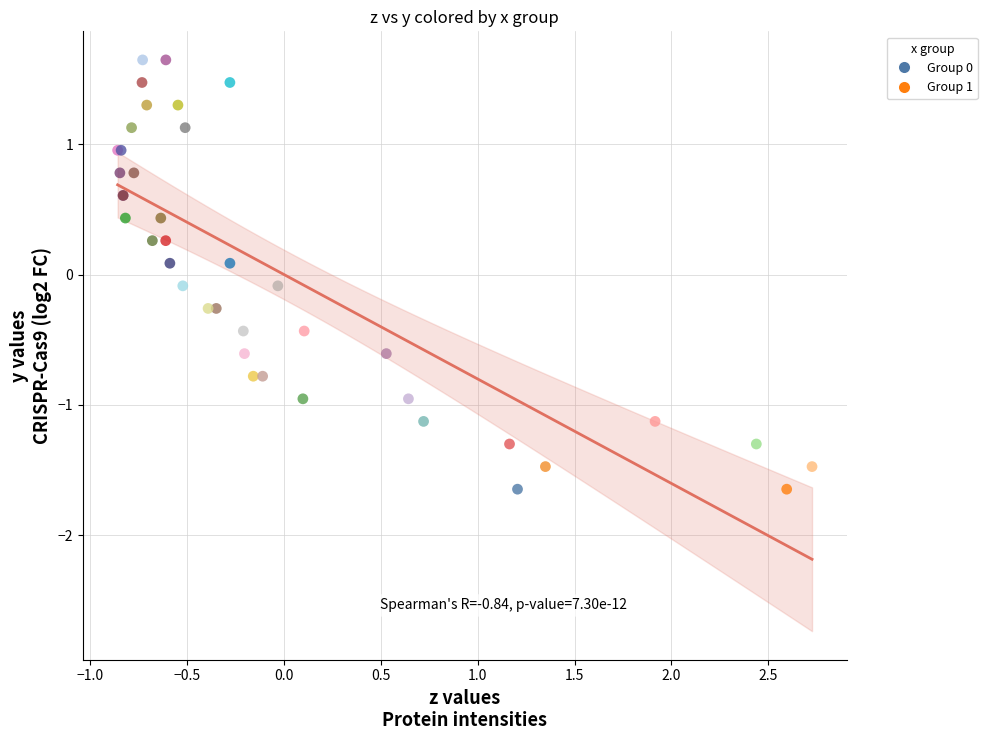

What are all the series names shown in the legend?

Group 0, Group 1